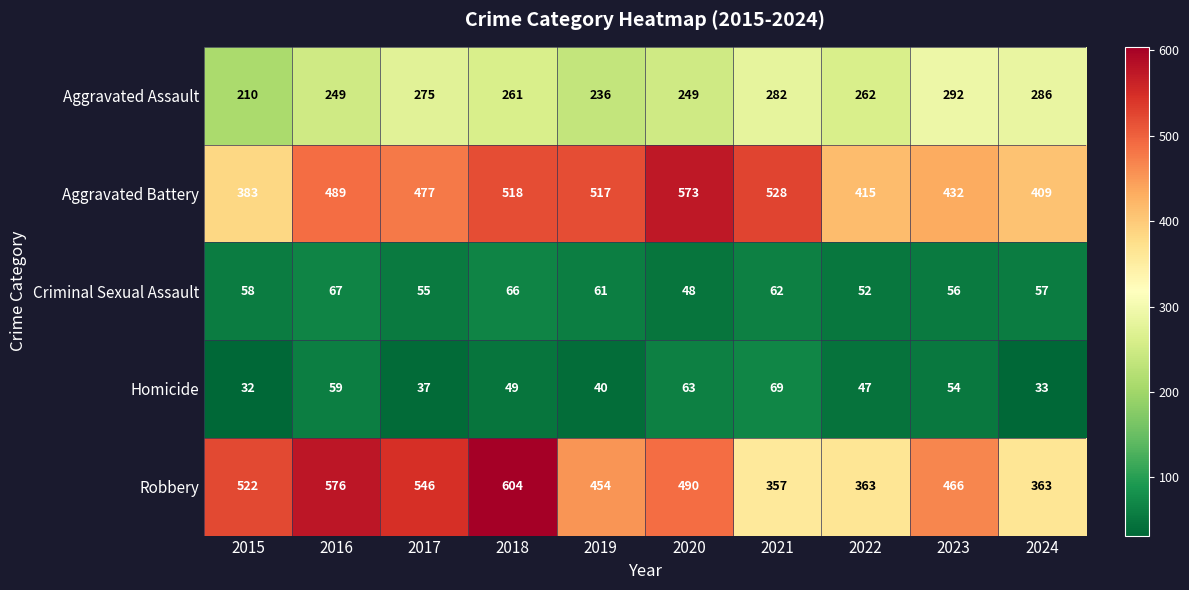

At how many categories does at least one series exceed 493?

7